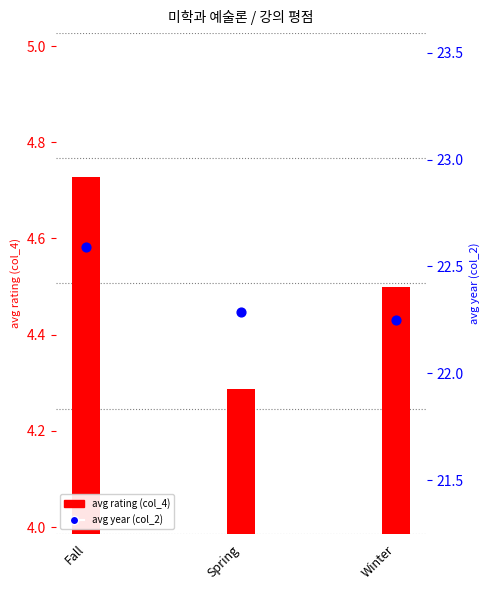

Between Winter and Fall, which is larger?

Fall